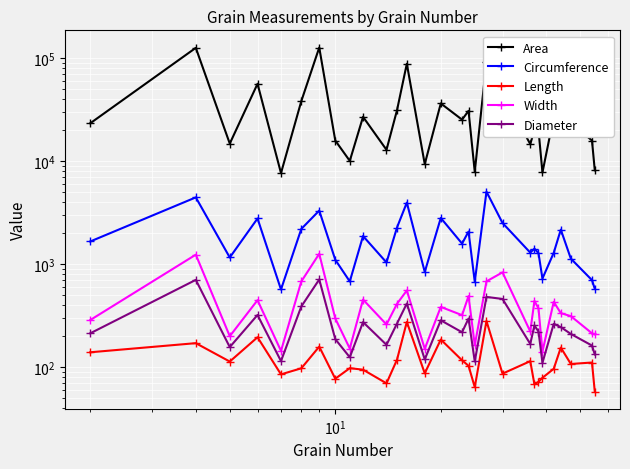

Is this an area chart (filled region under the line)?

No